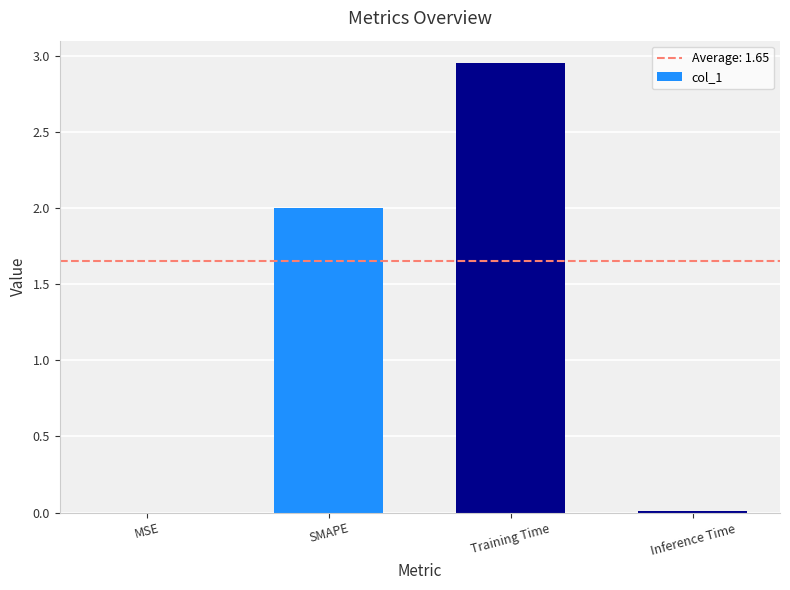

What is the sum of the values at Inference Time and SMAPE?

2.0